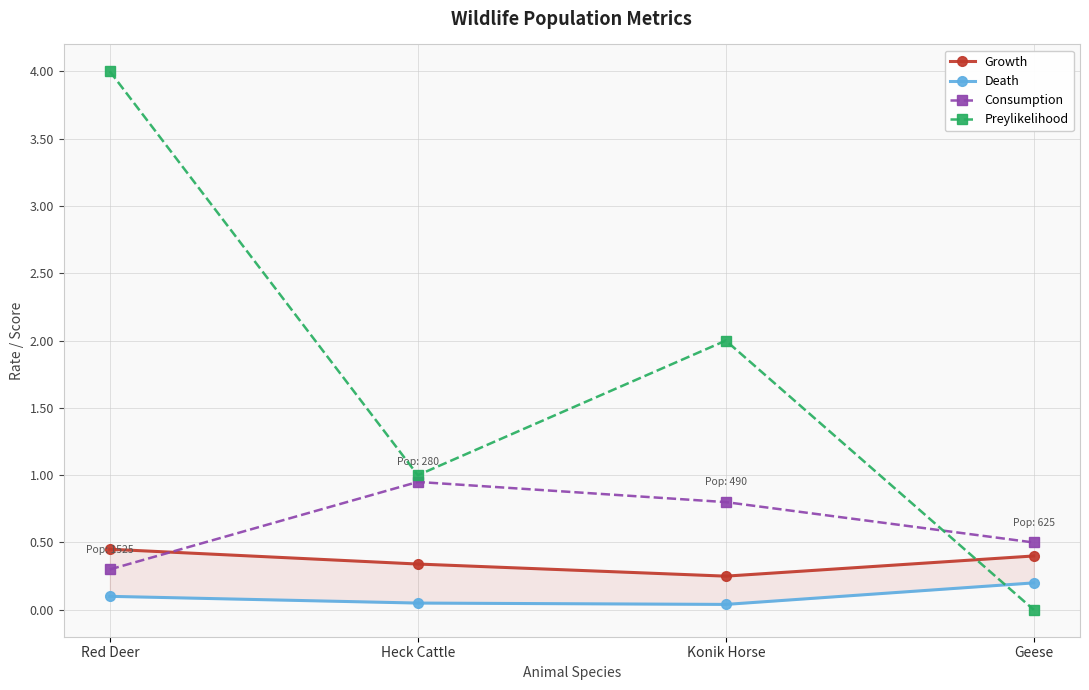

True or false: Growth has a value of 0.5 at Red Deer.

True